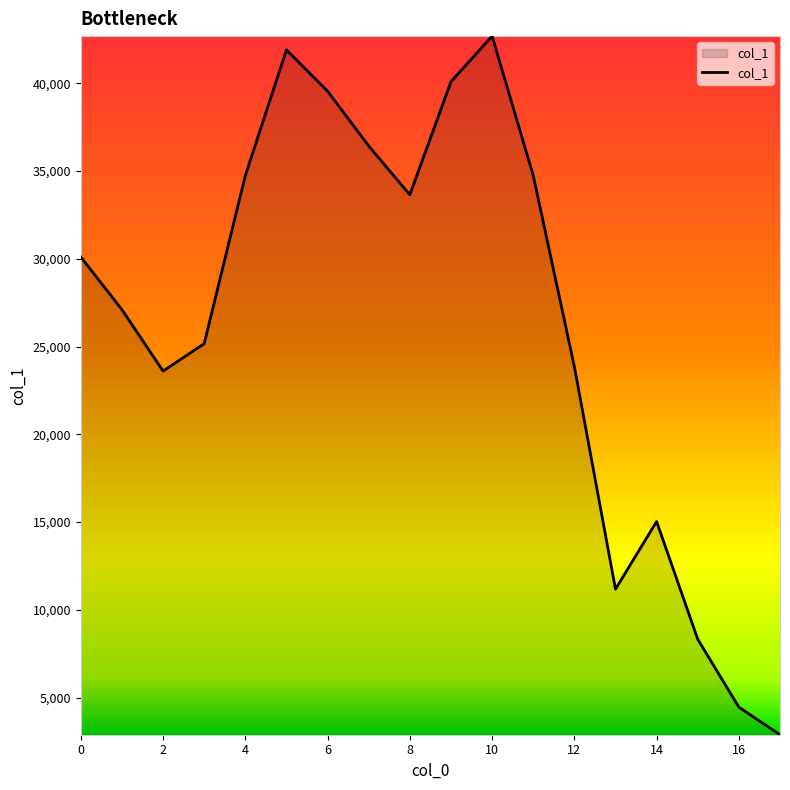

What is the average value?

26420